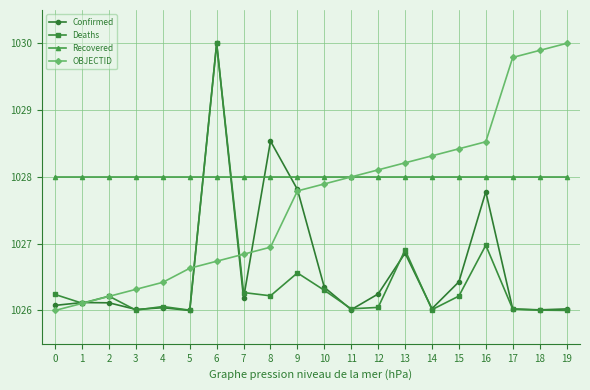

Is the value of Confirmed at 5 greater than the value of Deaths at 0?

No